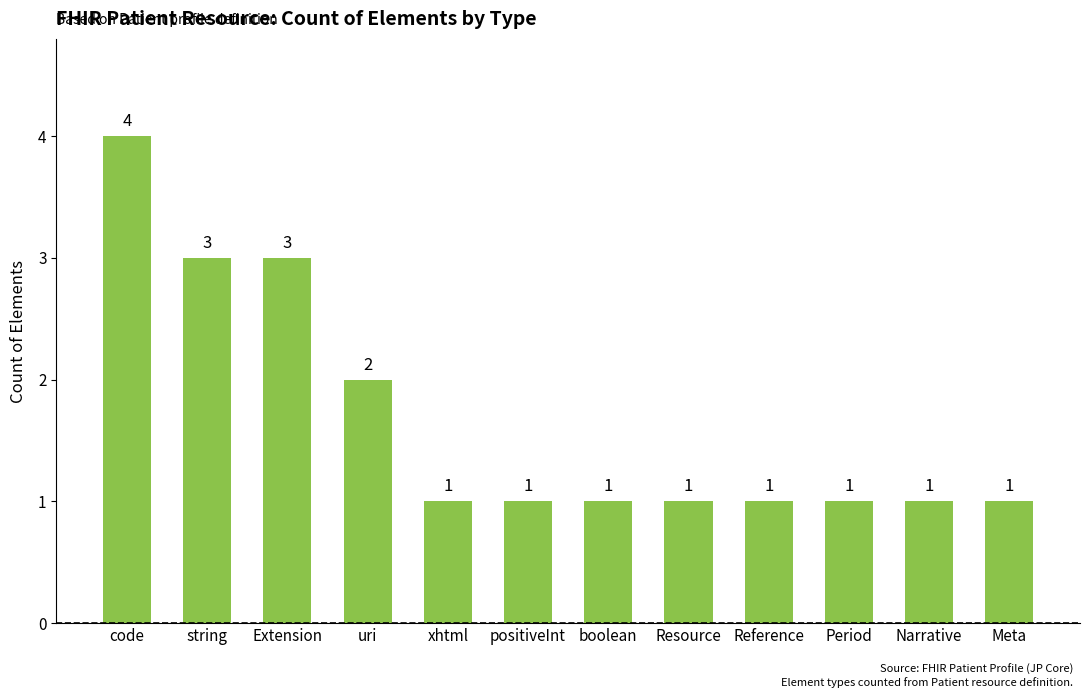

Count the number of values greater than 1.

4